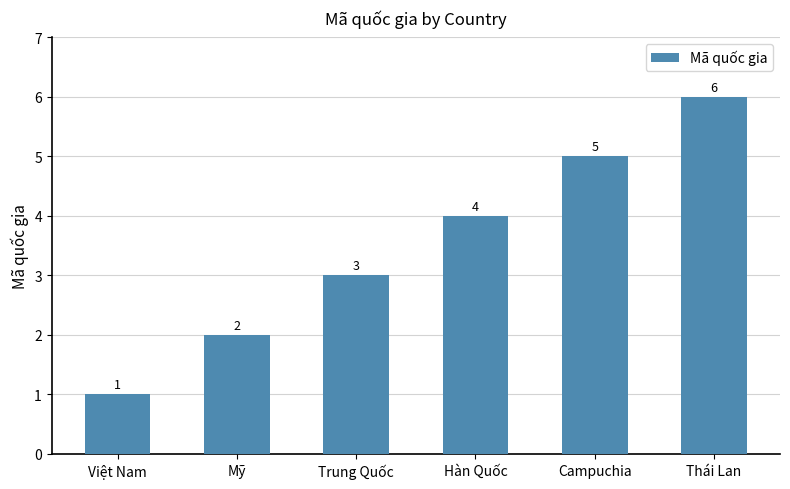

Between Campuchia and Thái Lan, which is larger?

Thái Lan